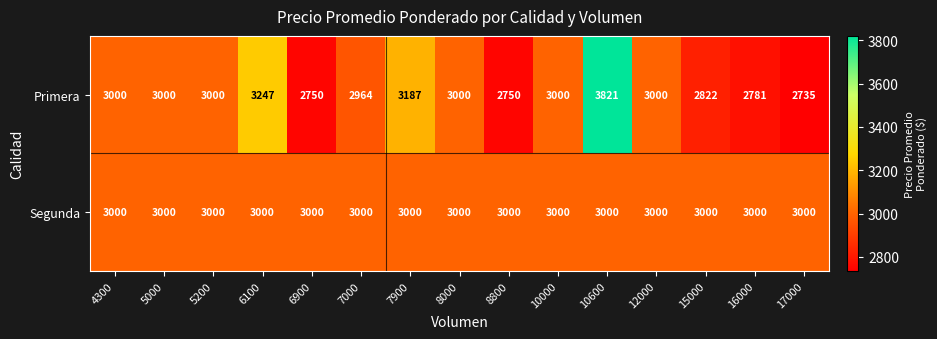

The value of Primera at 7000 is 4034. True or false?

False